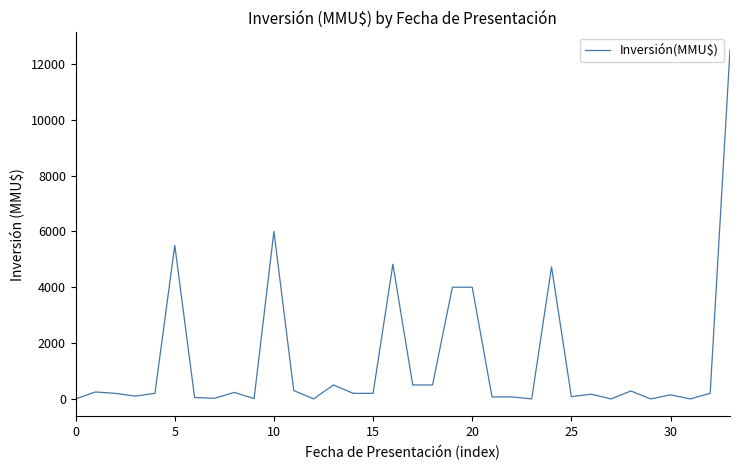

What is the maximum value shown in the chart?

12500